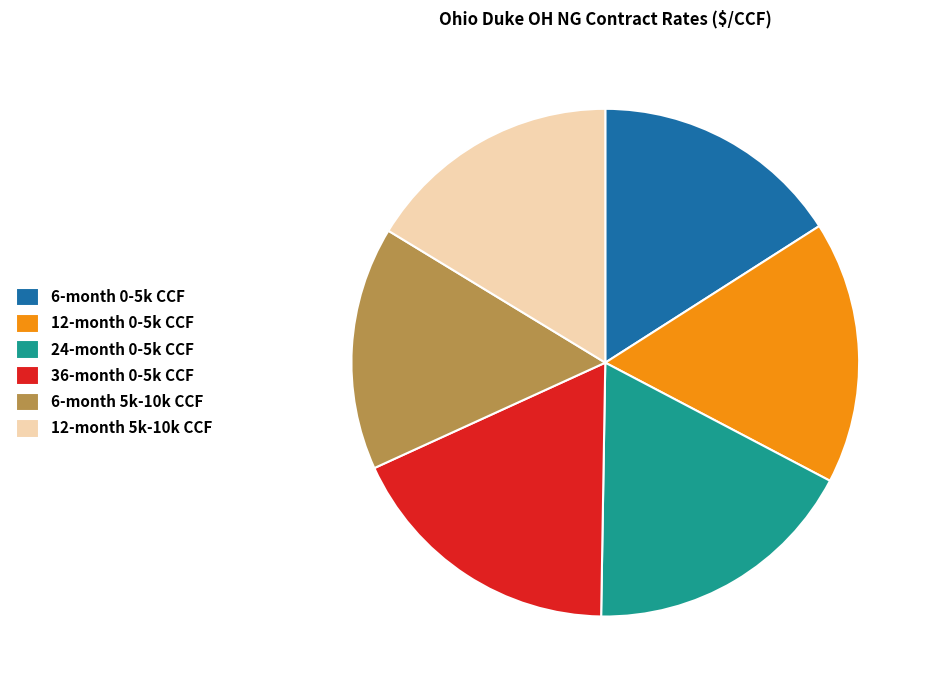

Do 12-month 0-5k CCF and 12-month 5k-10k CCF together represent more than half of the pie?

No